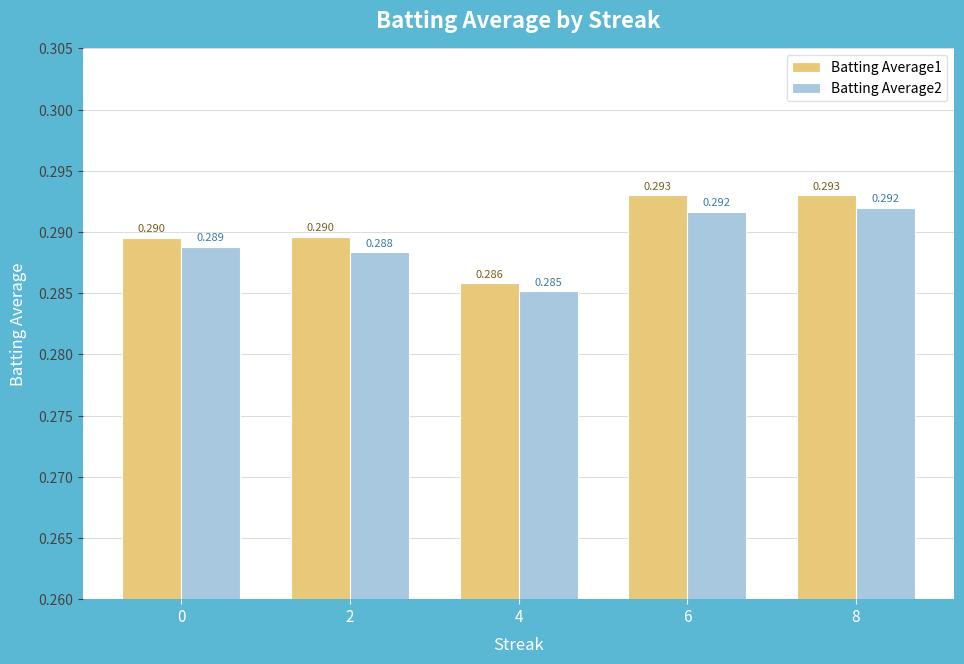

Is it true that Batting Average2 equals 0.1 at 8?

False